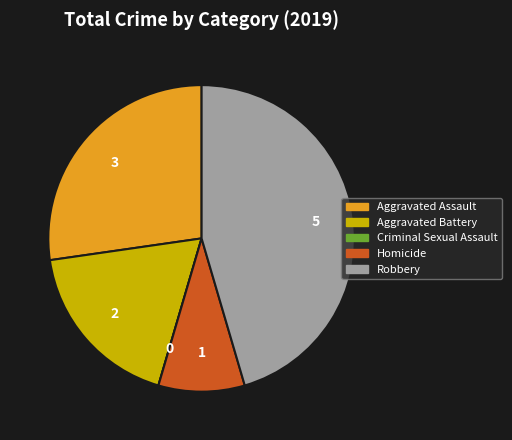

Is the sum of Aggravated Assault and Robbery greater than half?

Yes